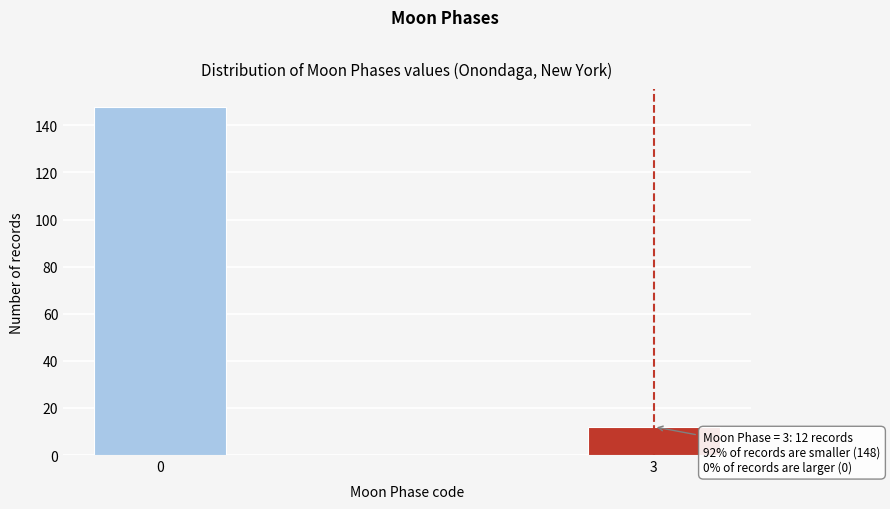

Reading left to right, list all the values displayed in this chart.

0=148	3=12